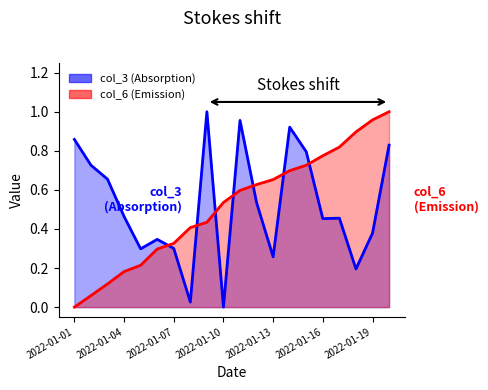

Which has a higher value, 2022-01-03 or 2022-01-04?

2022-01-03